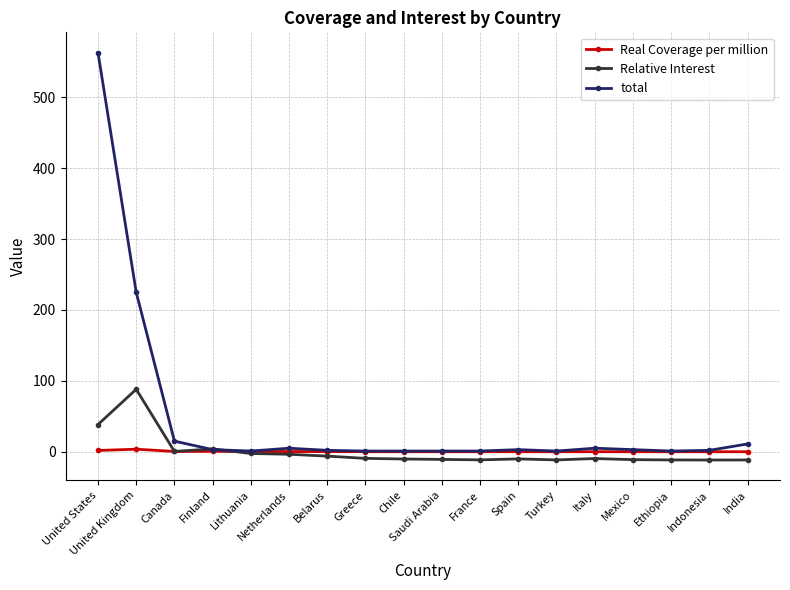

How many series are shown in this chart?

3